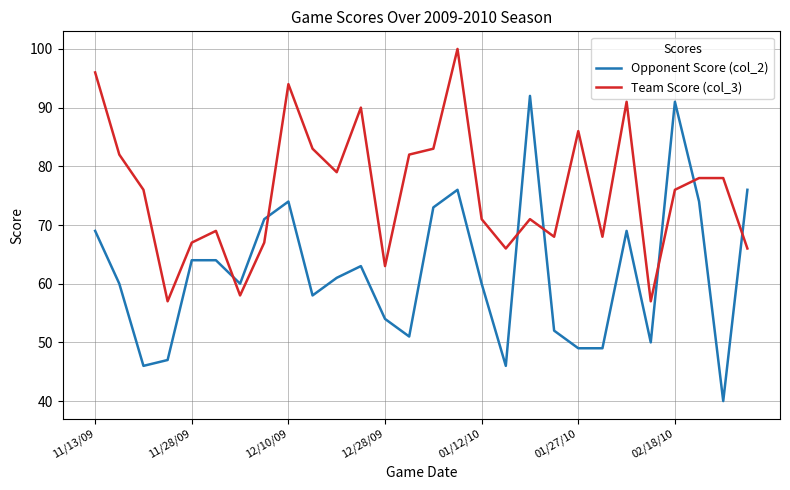

What is the highest value of the Team Score (col_3) series?

100